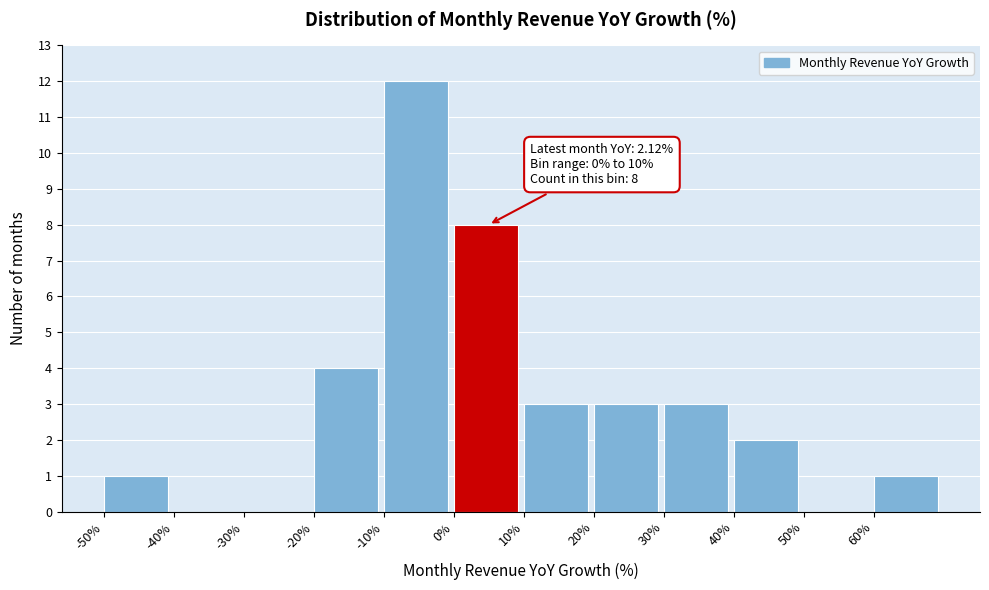

Which range on the x-axis has the tallest bar?

-10 to 0